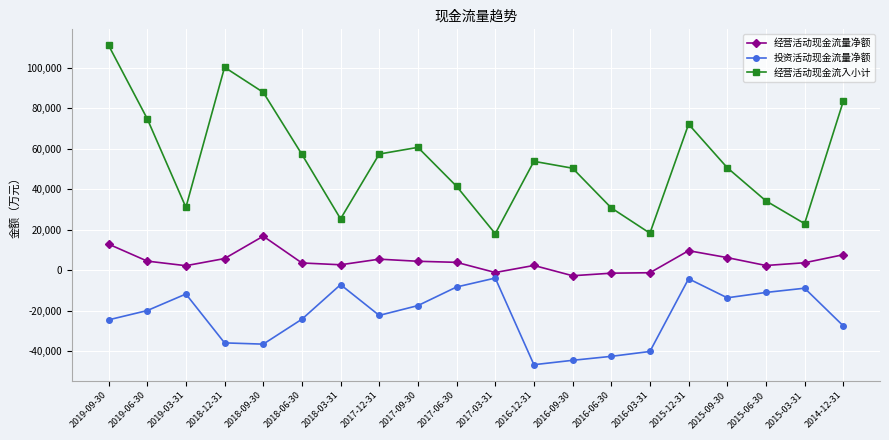

Is this an area chart (filled region under the line)?

No